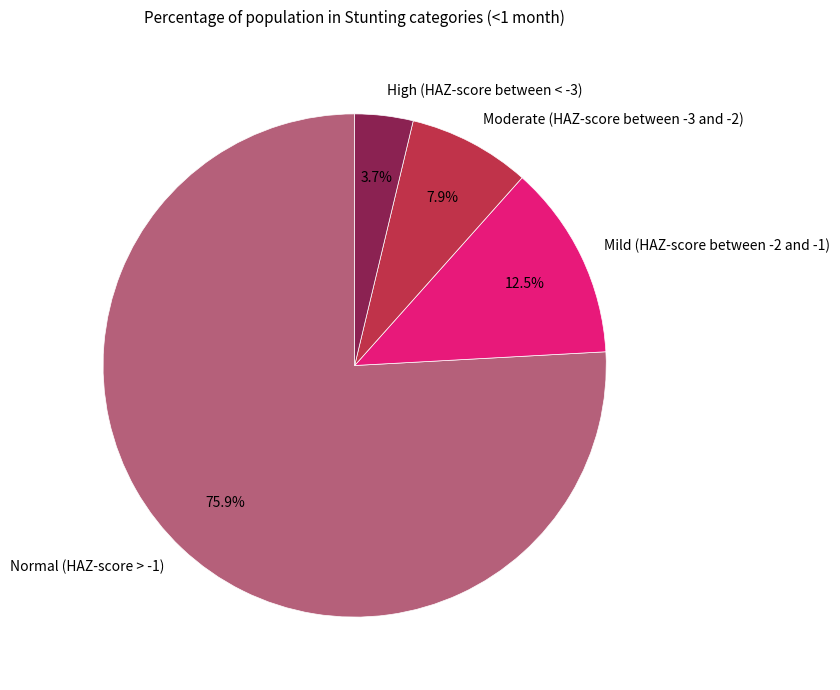

Which has a higher value, Normal (HAZ-score > -1) or Mild (HAZ-score between -2 and -1)?

Normal (HAZ-score > -1)